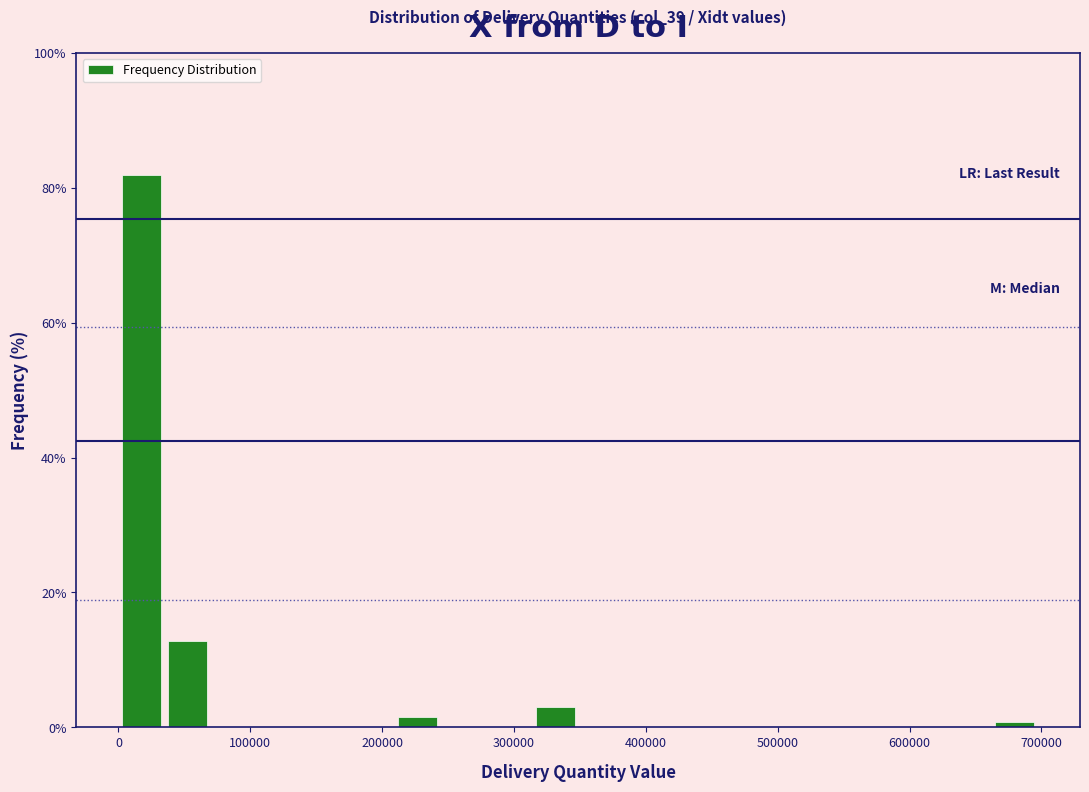

Around what value on the x-axis is the tallest bar? Give the approximate position of its centre, as read against the axis.

20000